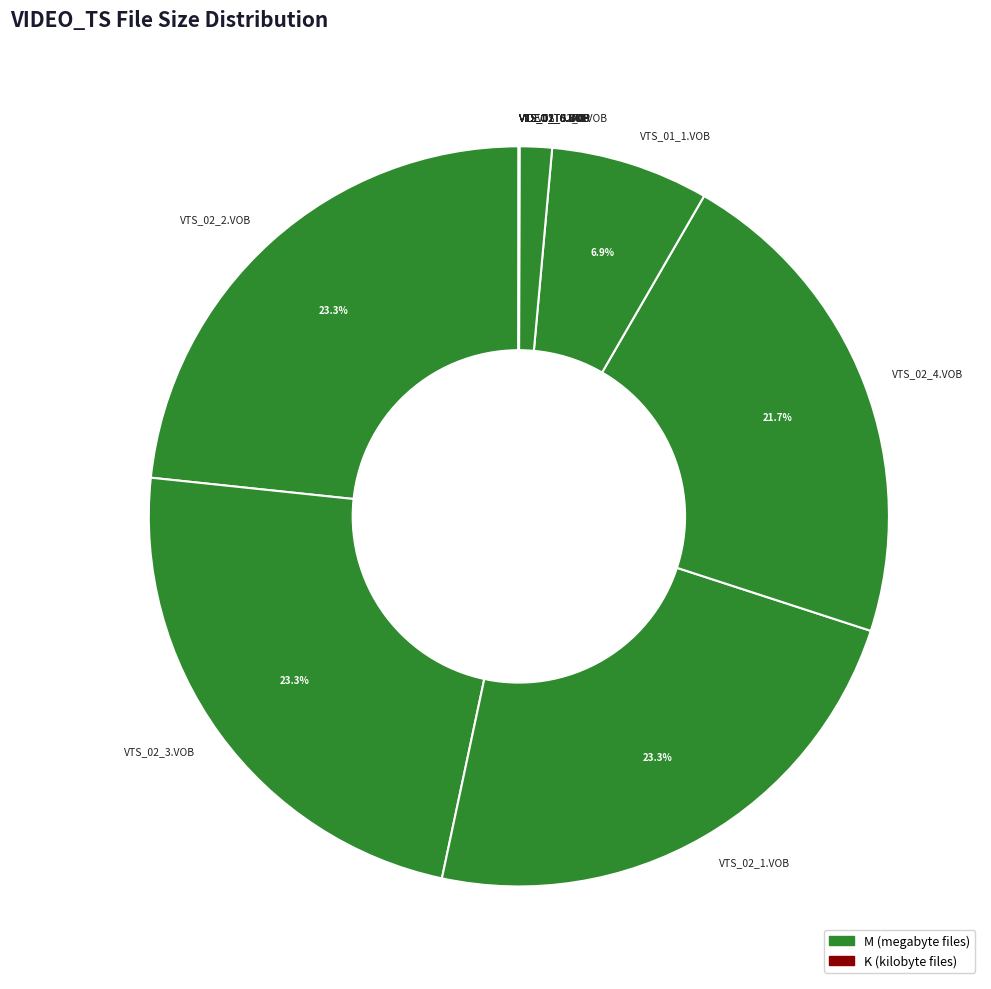

Between VTS_02_0.VOB and VTS_02_2.VOB, which is larger?

VTS_02_2.VOB